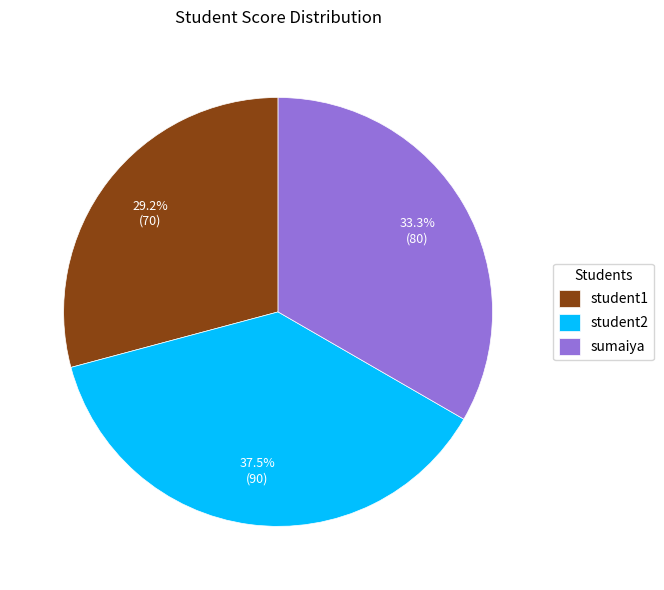

Is it true that student2 is 46% of the pie?

False